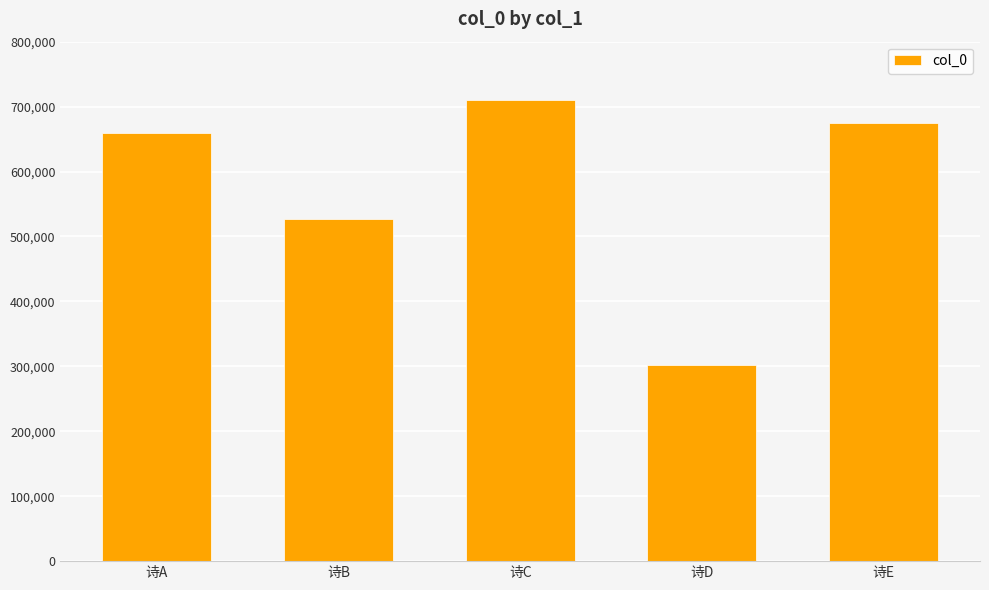

What is the sum of the values at 诗A and 诗B?

1185919